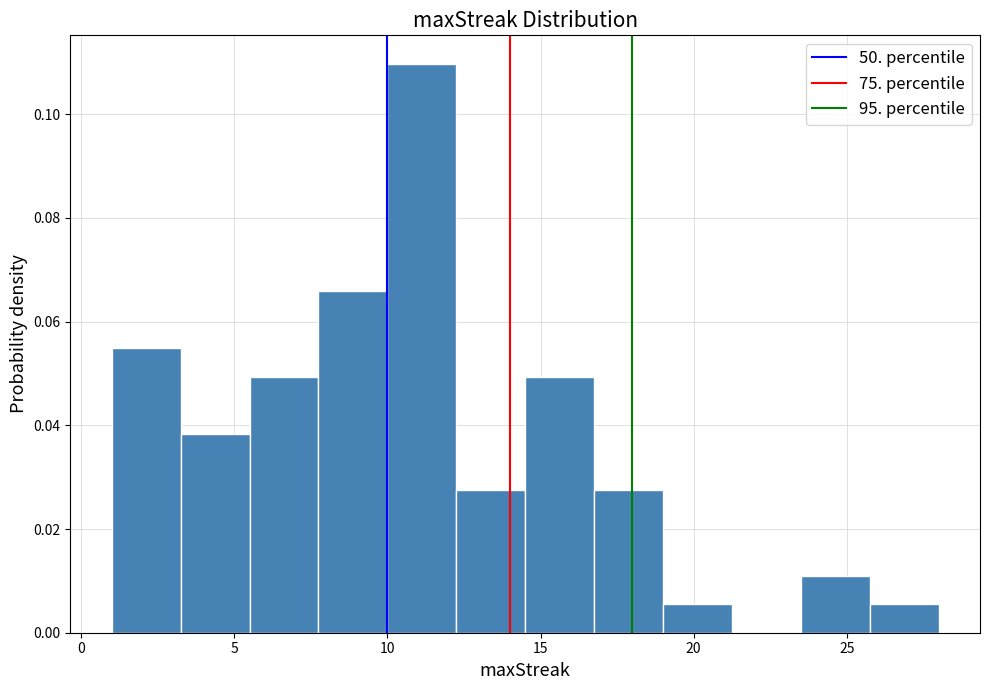

Which range on the x-axis has the tallest bar?

10.00 to 12.25